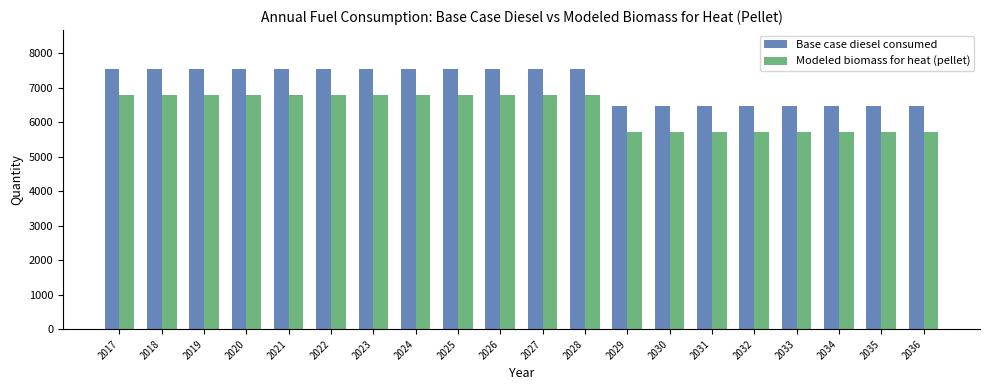

Where does the Modeled biomass for heat (pellet) series first go above 6799?

2017